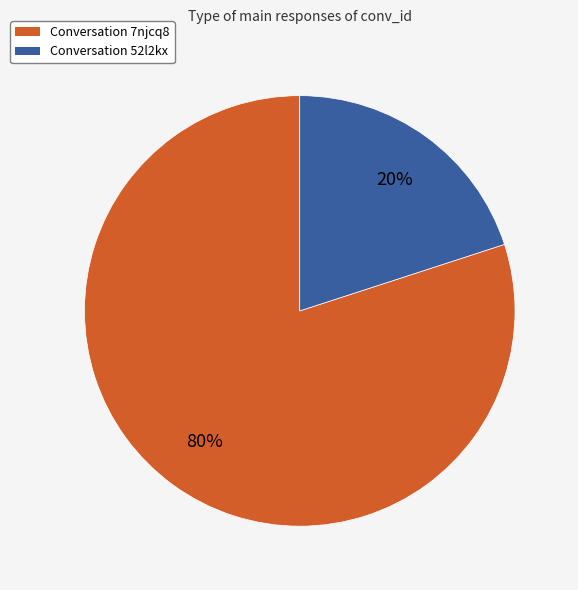

Is the sum of Conversation 7njcq8 and Conversation 52l2kx greater than half?

Yes